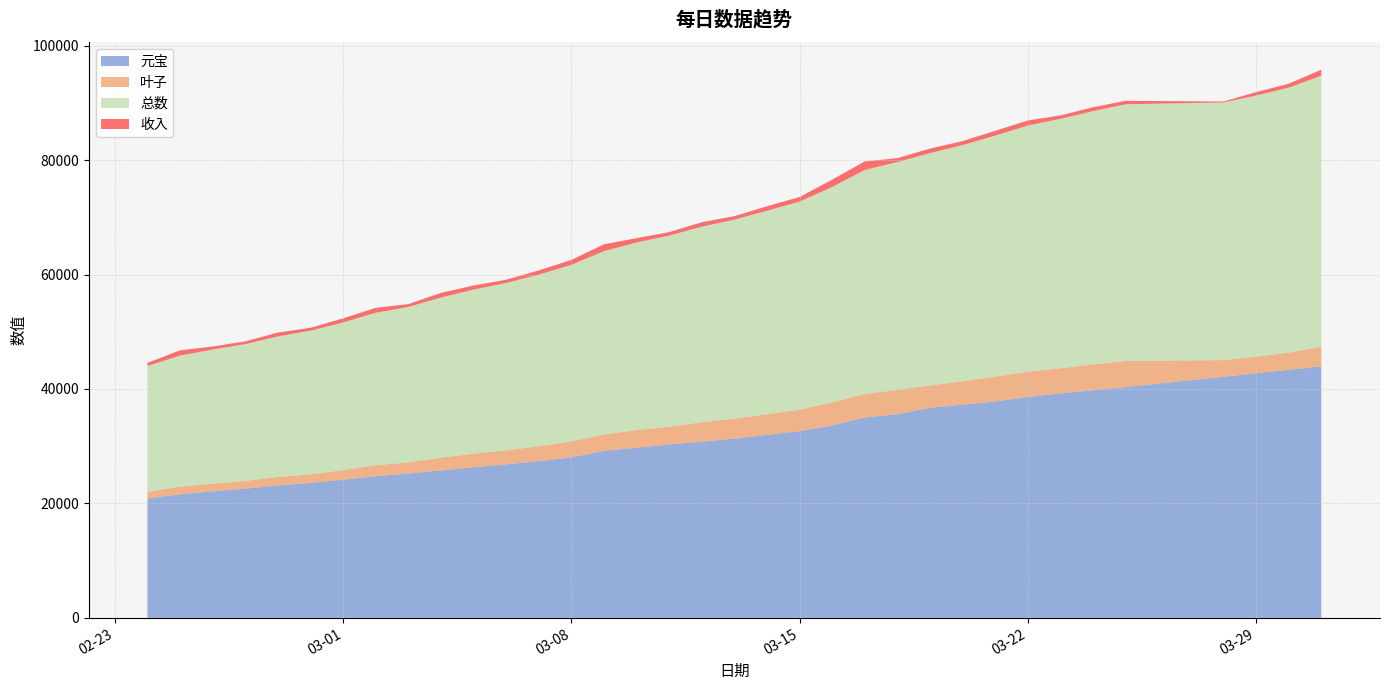

Reading left to right, what are all the values shown in this chart?

元宝: 2016-02-24=20832	2016-02-25=21585	2016-02-26=22103	2016-02-27=22566	2016-02-28=23124	2016-02-29=23574	2016-03-01=24129	2016-03-02=24752	2016-03-03=25205	2016-03-04=25758	2016-03-05=26311	2016-03-06=26824	2016-03-07=27374	2016-03-08=28034	2016-03-09=29179	2016-03-10=29732	2016-03-11=30285	2016-03-12=30785	2016-03-13=31300	2016-03-14=31966	2016-03-15=32621	2016-03-16=33624	2016-03-17=35017	2016-03-18=35570	2016-03-19=36698	2016-03-20=37256	2016-03-21=37806	2016-03-22=38606	2016-03-23=39209	2016-03-24=39762	2016-03-25=40335	2016-03-28=42136	2016-03-29=42736	2016-03-30=43346	2016-03-31=43956
叶子: 2016-02-24=1176	2016-02-25=1336	2016-02-26=1346	2016-02-27=1356	2016-02-28=1471	2016-02-29=1521	2016-03-01=1683	2016-03-02=1913	2016-03-03=1963	2016-03-04=2231	2016-03-05=2378	2016-03-06=2438	2016-03-07=2621	2016-03-08=2817	2016-03-09=2867	2016-03-10=3072	2016-03-11=3122	2016-03-12=3400	2016-03-13=3500	2016-03-14=3614	2016-03-15=3759	2016-03-16=4035	2016-03-17=4130	2016-03-18=4262	2016-03-19=3919	2016-03-20=4062	2016-03-21=4341	2016-03-22=4421	2016-03-23=4406	2016-03-24=4526	2016-03-25=4551	2016-03-28=2909	2016-03-29=2909	2016-03-30=2989	2016-03-31=3429
总数: 2016-02-24=22008	2016-02-25=22921	2016-02-26=23449	2016-02-27=23922	2016-02-28=24595	2016-02-29=25095	2016-03-01=25812	2016-03-02=26665	2016-03-03=27168	2016-03-04=27989	2016-03-05=28689	2016-03-06=29262	2016-03-07=29995	2016-03-08=30851	2016-03-09=32046	2016-03-10=32804	2016-03-11=33407	2016-03-12=34185	2016-03-13=34800	2016-03-14=35580	2016-03-15=36380	2016-03-16=37659	2016-03-17=39147	2016-03-18=39832	2016-03-19=40617	2016-03-20=41318	2016-03-21=42147	2016-03-22=43027	2016-03-23=43615	2016-03-24=44288	2016-03-25=44886	2016-03-28=45045	2016-03-29=45645	2016-03-30=46335	2016-03-31=47385
收入: 2016-02-24=548	2016-02-25=913	2016-02-26=528	2016-02-27=473	2016-02-28=673	2016-02-29=500	2016-03-01=717	2016-03-02=853	2016-03-03=503	2016-03-04=821	2016-03-05=700	2016-03-06=573	2016-03-07=733	2016-03-08=856	2016-03-09=1195	2016-03-10=758	2016-03-11=603	2016-03-12=778	2016-03-13=615	2016-03-14=780	2016-03-15=800	2016-03-16=1279	2016-03-17=1488	2016-03-18=685	2016-03-19=785	2016-03-20=701	2016-03-21=829	2016-03-22=880	2016-03-23=588	2016-03-24=673	2016-03-25=598	2016-03-28=159	2016-03-29=600	2016-03-30=690	2016-03-31=1050